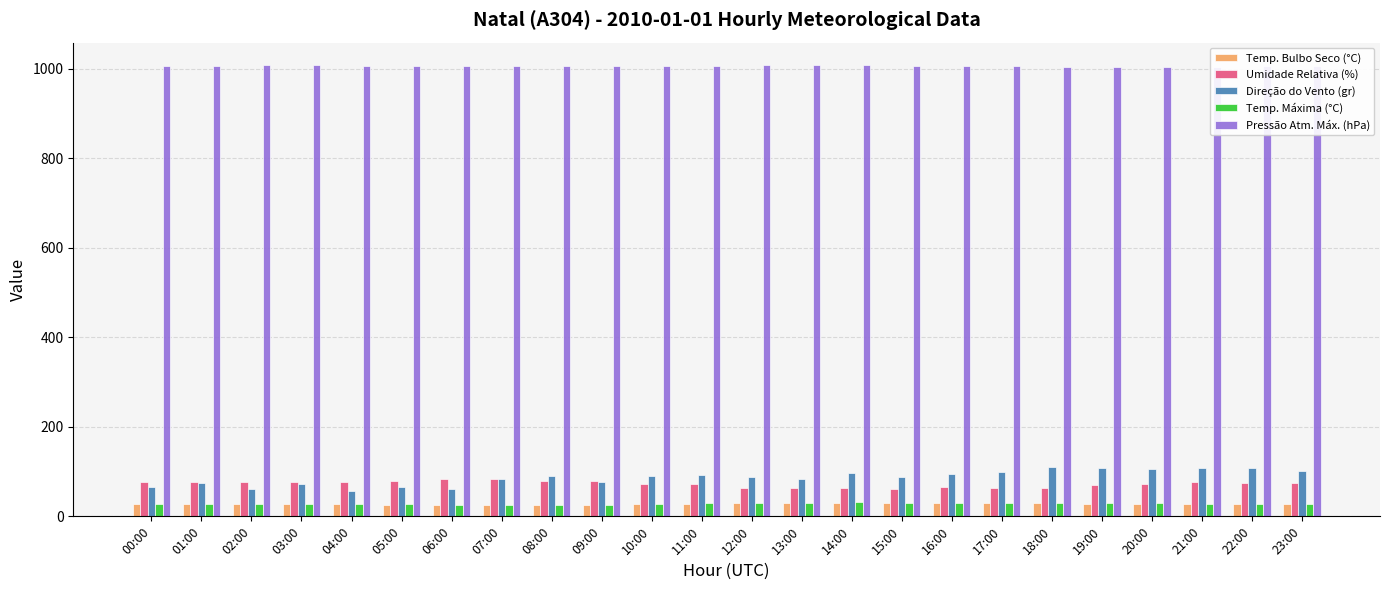

The Umidade Relativa (%) series shows 73.0 at 10:00. True or false?

True